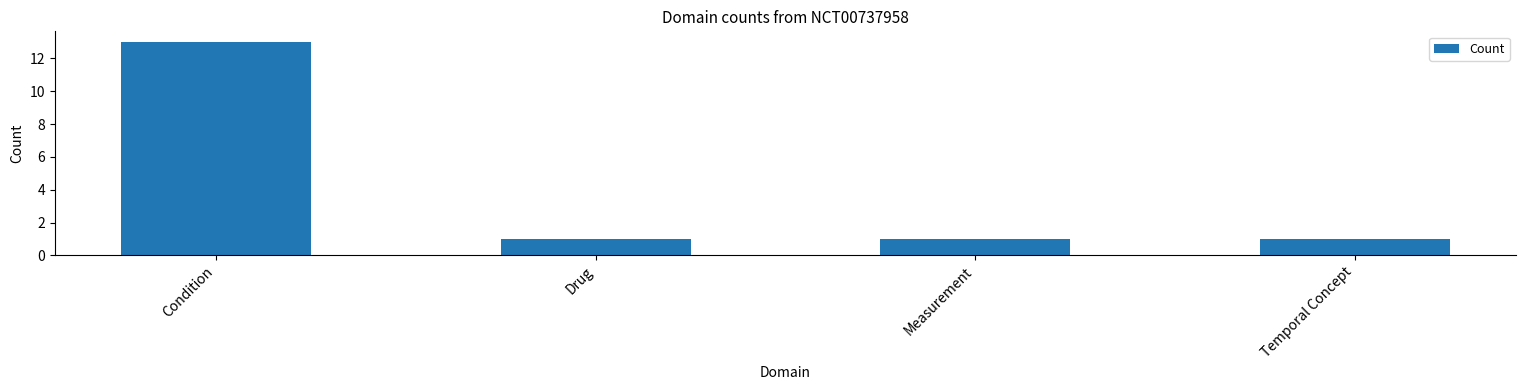

Does the chart contain any negative values?

No